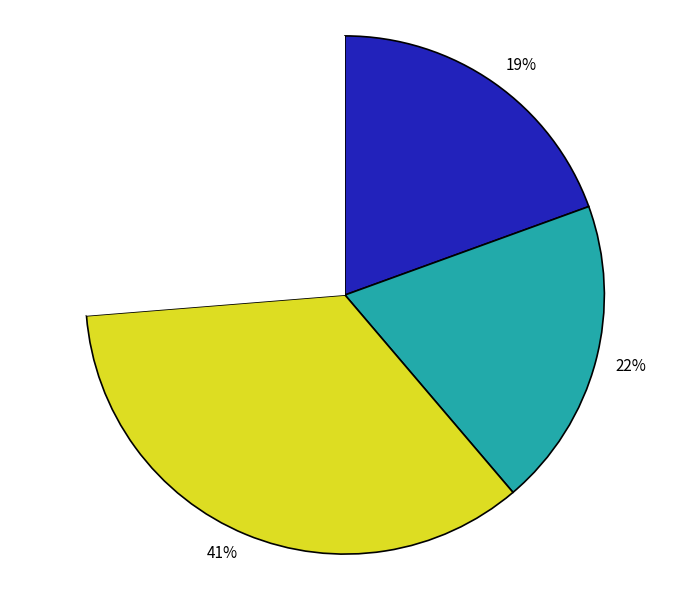

True or false: 清平乐　行前溪四首 其三 accounts for 23% of the total.

False